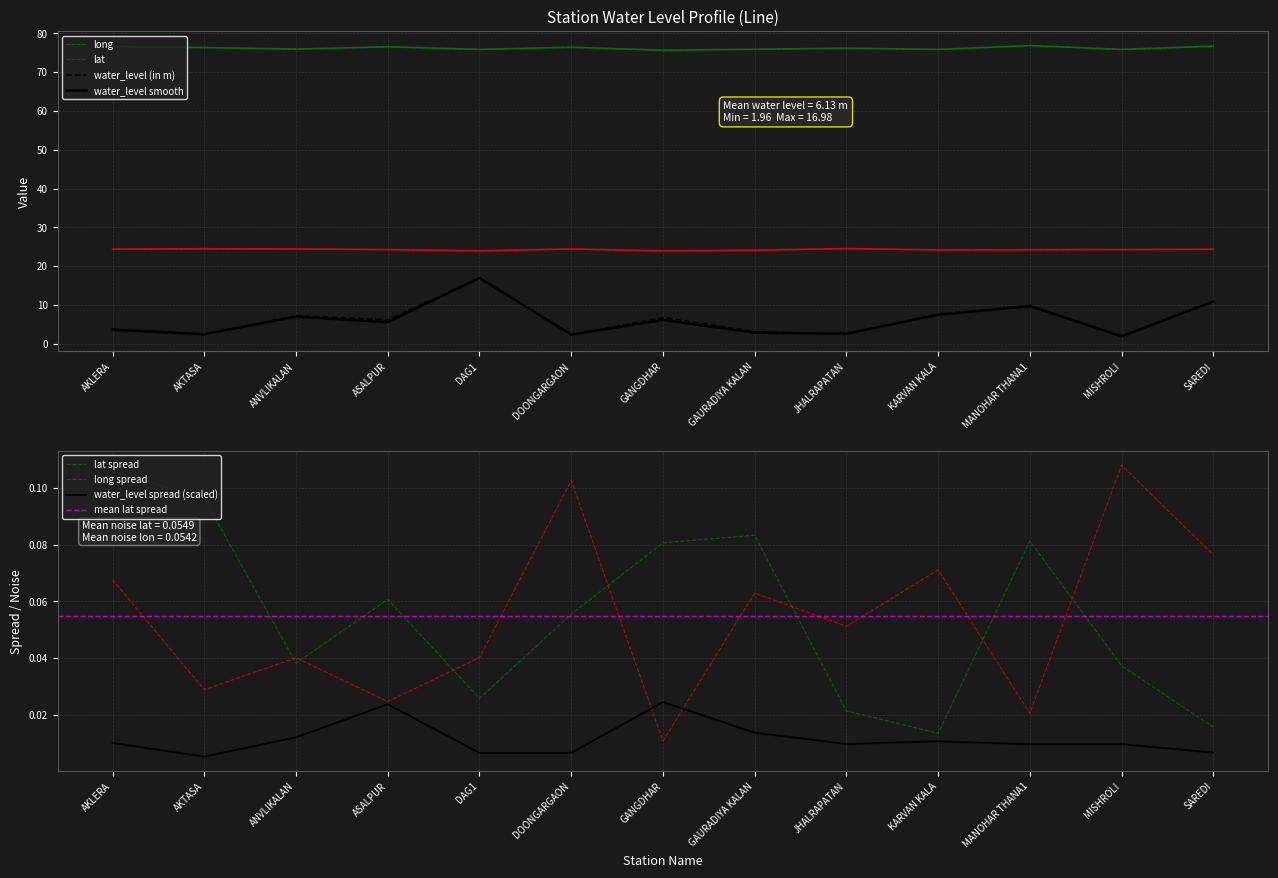

How many interior local peaks does the long series have?

4